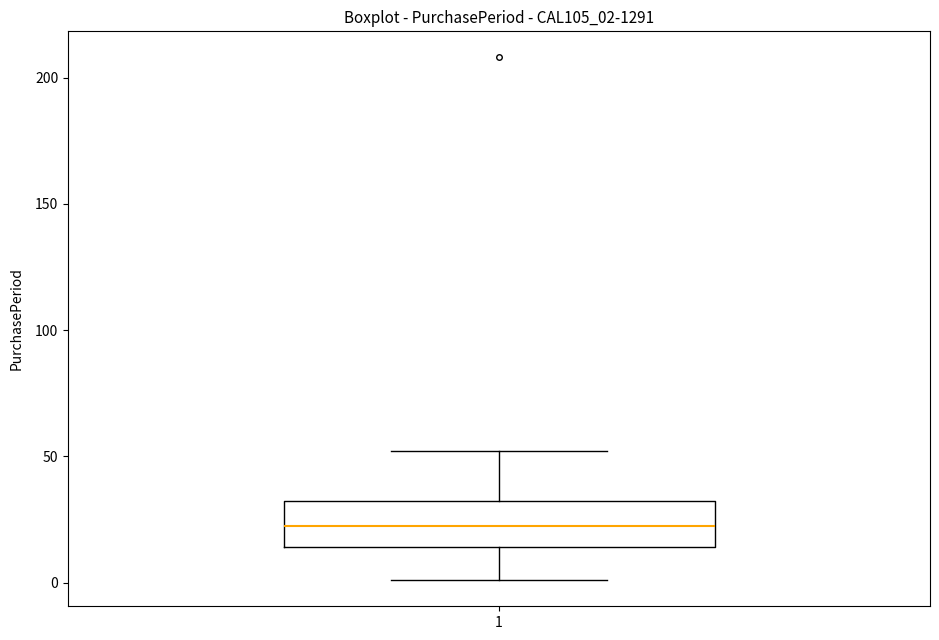

Where does the lower whisker of the box at x = 1 end on the y-axis? The values are not printed on the chart, so give them approximately, as read against the axis.

0